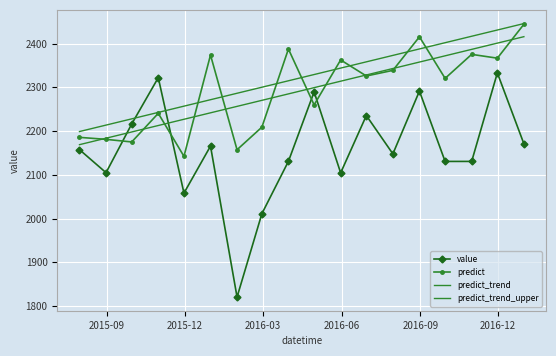

What is the highest value of the value series?

2333.0